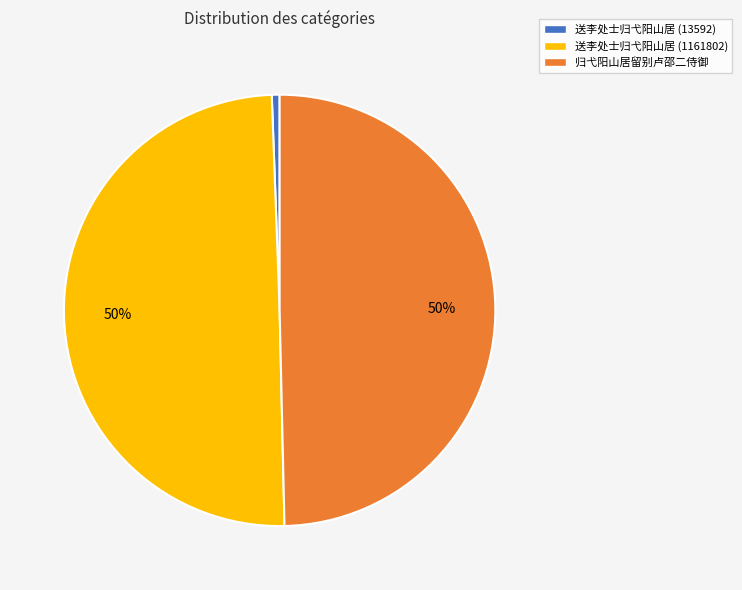

What is the smallest slice in the pie chart?

送李处士归弋阳山居 (13592)